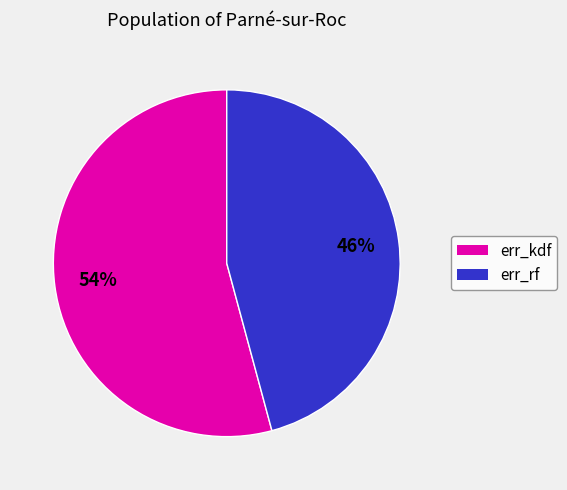

To the nearest percent, what is the difference between the largest and smallest slice percentages?

8%